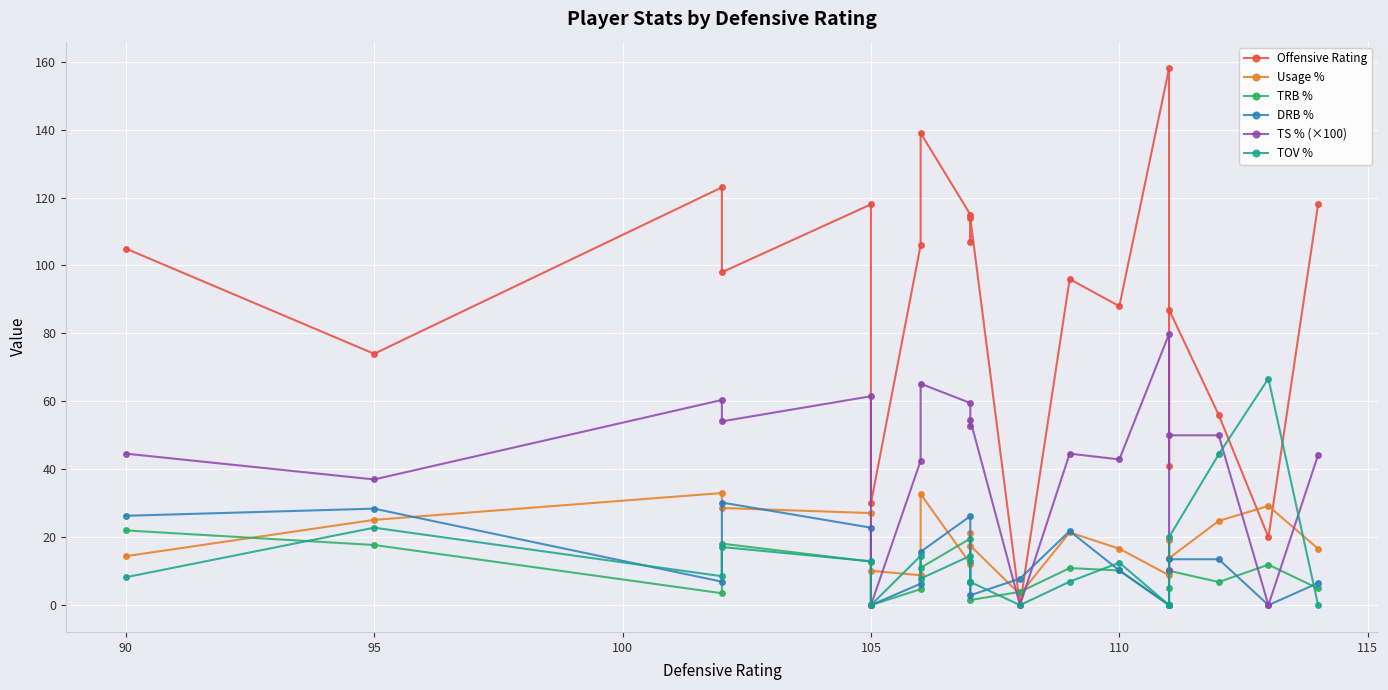

List the series in order of their peak value, lowest first.

TRB %, DRB %, Usage %, TOV %, TS % (×100), Offensive Rating